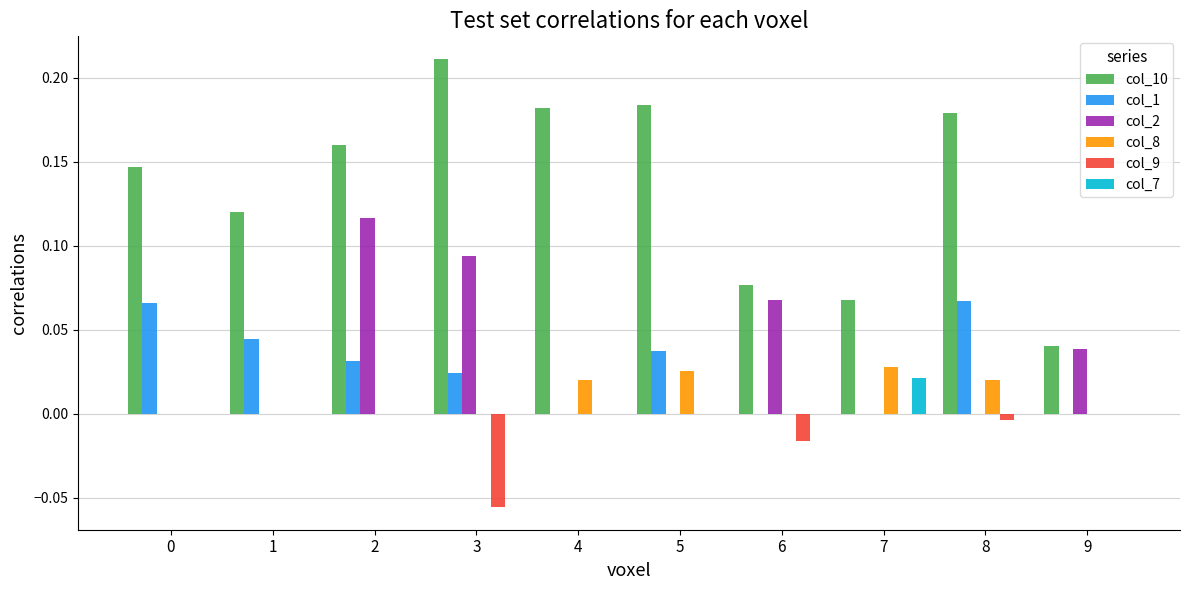

The col_7 series shows 0.0 at 7. True or false?

True